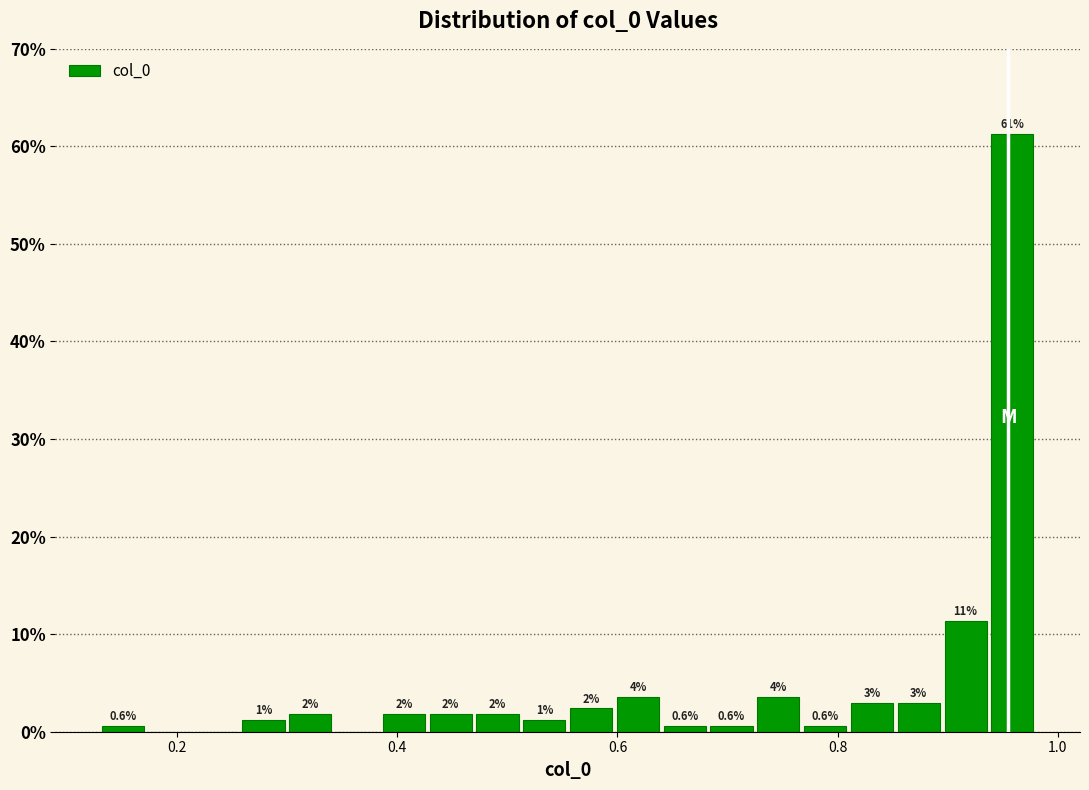

Around what value on the x-axis is the tallest bar? Give the approximate position of its centre, as read against the axis.

0.96